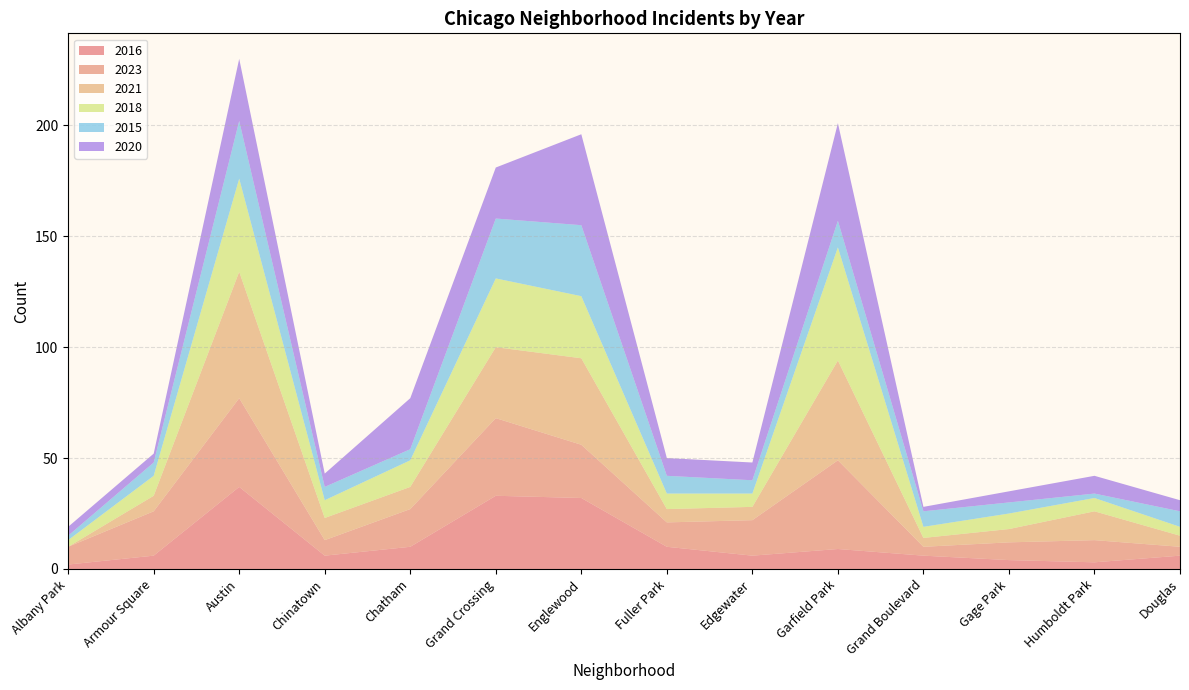

Reading left to right, list all the values displayed in this chart.

2016: Albany Park=2	Armour Square=6	Austin=37	Chinatown=6	Chatham=10	Grand Crossing=33	Englewood=32	Fuller Park=10	Edgewater=6	Garfield Park=9	Grand Boulevard=6	Gage Park=4	Humboldt Park=3	Douglas=6
2023: Albany Park=8	Armour Square=20	Austin=40	Chinatown=7	Chatham=17	Grand Crossing=35	Englewood=24	Fuller Park=11	Edgewater=16	Garfield Park=40	Grand Boulevard=4	Gage Park=8	Humboldt Park=10	Douglas=4
2021: Albany Park=0	Armour Square=7	Austin=57	Chinatown=10	Chatham=10	Grand Crossing=32	Englewood=39	Fuller Park=6	Edgewater=6	Garfield Park=45	Grand Boulevard=4	Gage Park=6	Humboldt Park=13	Douglas=5
2018: Albany Park=3	Armour Square=9	Austin=42	Chinatown=8	Chatham=12	Grand Crossing=31	Englewood=28	Fuller Park=7	Edgewater=6	Garfield Park=51	Grand Boulevard=5	Gage Park=7	Humboldt Park=6	Douglas=4
2015: Albany Park=2	Armour Square=6	Austin=26	Chinatown=6	Chatham=5	Grand Crossing=27	Englewood=32	Fuller Park=8	Edgewater=6	Garfield Park=12	Grand Boulevard=7	Gage Park=5	Humboldt Park=2	Douglas=7
2020: Albany Park=4	Armour Square=4	Austin=28	Chinatown=6	Chatham=23	Grand Crossing=23	Englewood=41	Fuller Park=8	Edgewater=8	Garfield Park=44	Grand Boulevard=2	Gage Park=5	Humboldt Park=8	Douglas=5